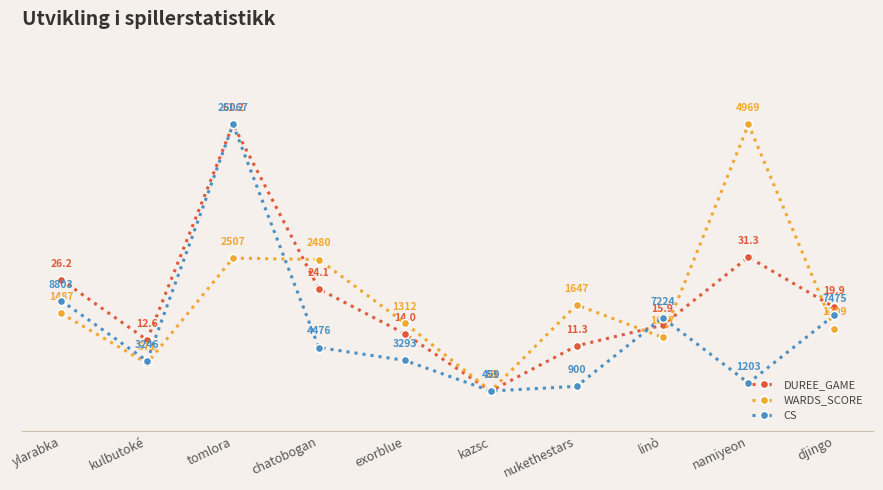

What is the difference between the maximum and second lowest values in the DUREE_GAME series?

83.0